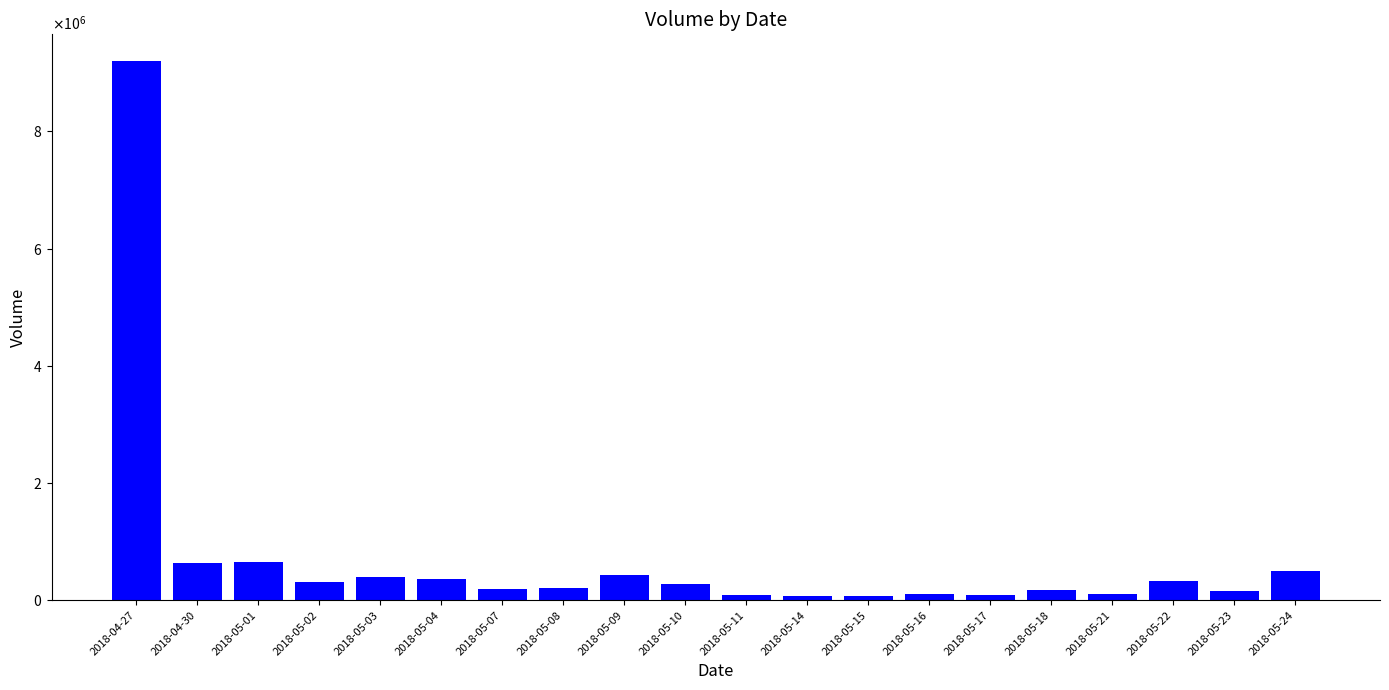

Which has a higher value, 2018-05-09 or 2018-05-08?

2018-05-09